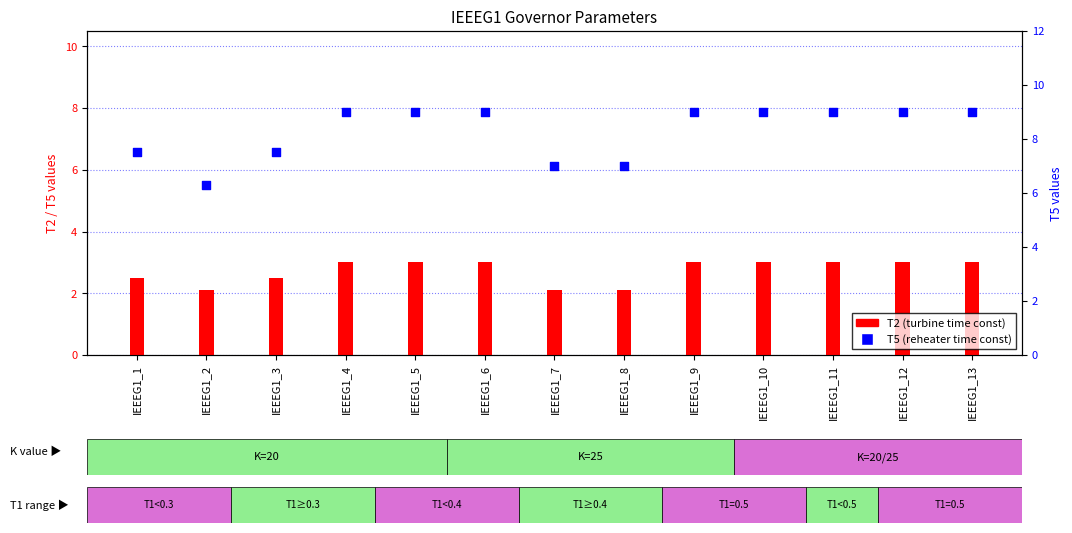

Which series has the largest total across all categories?

T5